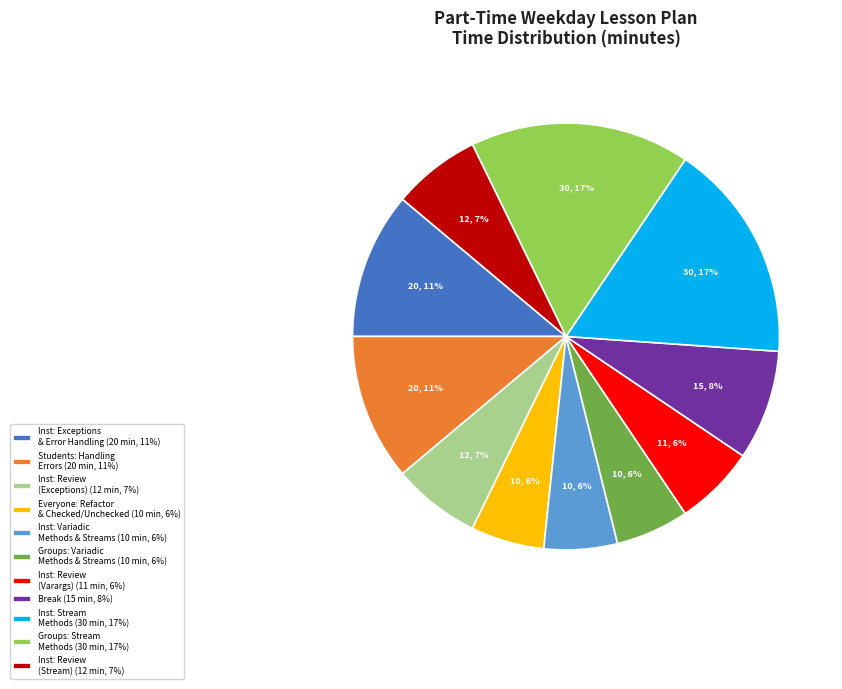

To the nearest percent, what percentage of the pie is Groups: Variadic Methods & Streams (10 min, 6%)?

6%